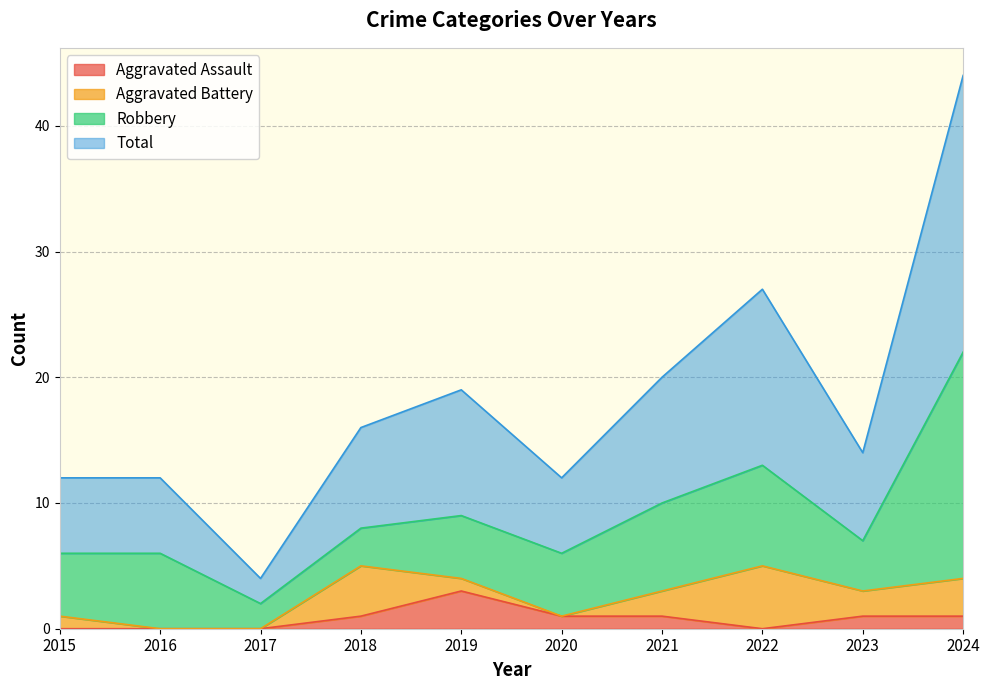

Rank the categories by Aggravated Assault value from highest to lowest.

2019, 2018, 2020, 2021, 2023, 2024, 2015, 2016, 2017, 2022